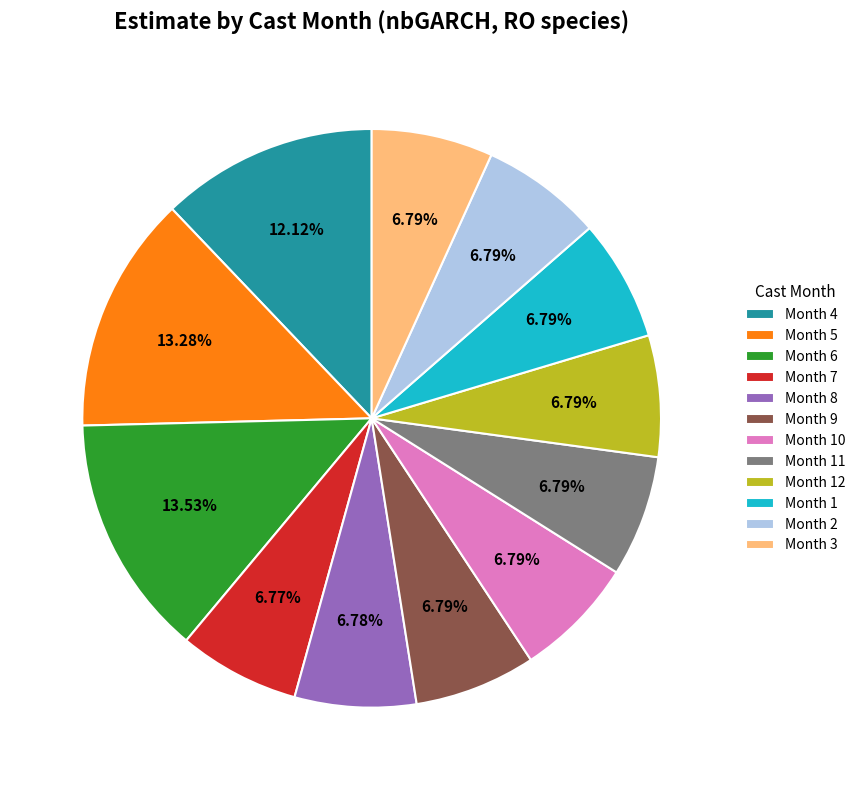

Do Month 4 and Month 3 together represent more than half of the pie?

No